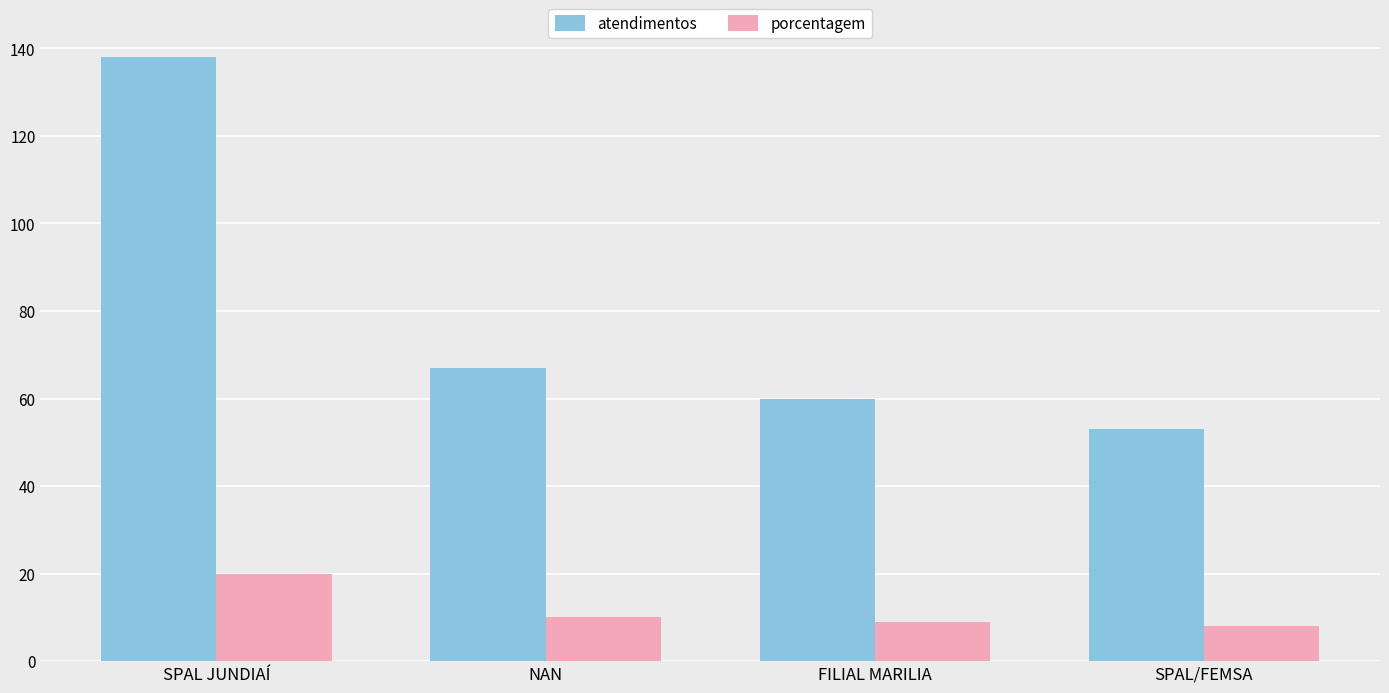

What is the highest value of the porcentagem series?

20